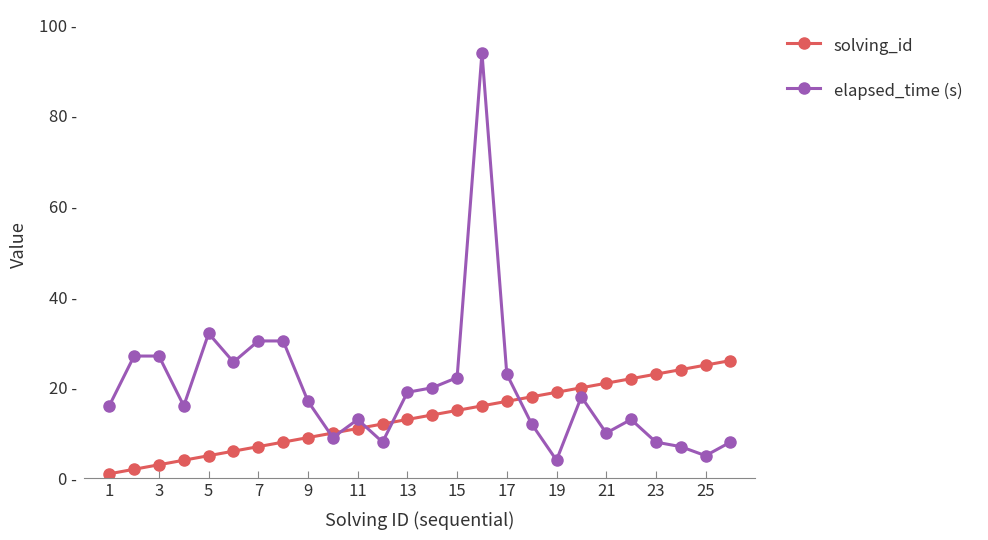

Is this an area chart (filled region under the line)?

No